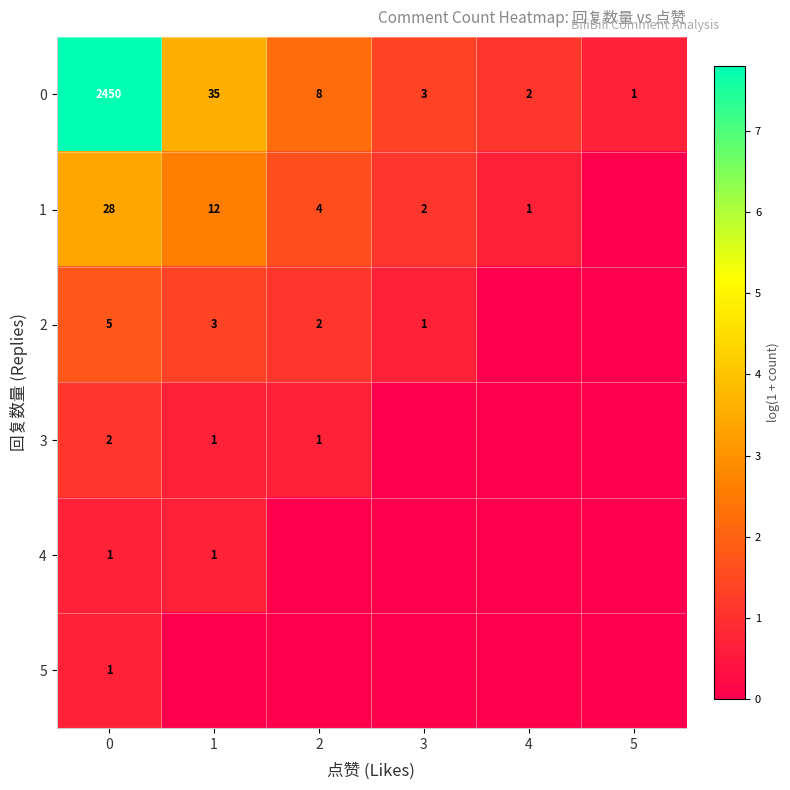

How many values in the 0 series are below 8?

3